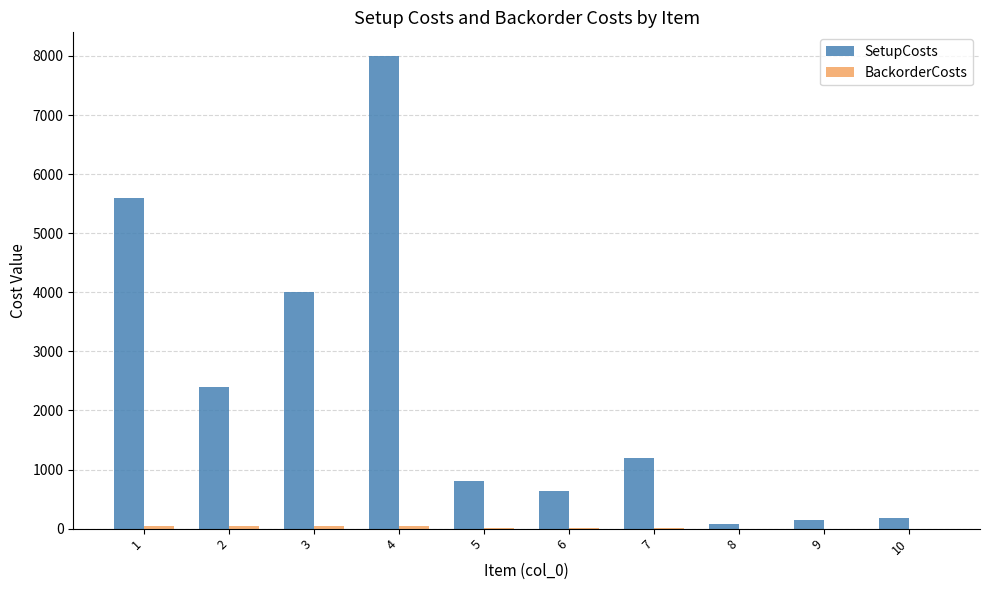

The value of SetupCosts at 2 is 2400.0. True or false?

True